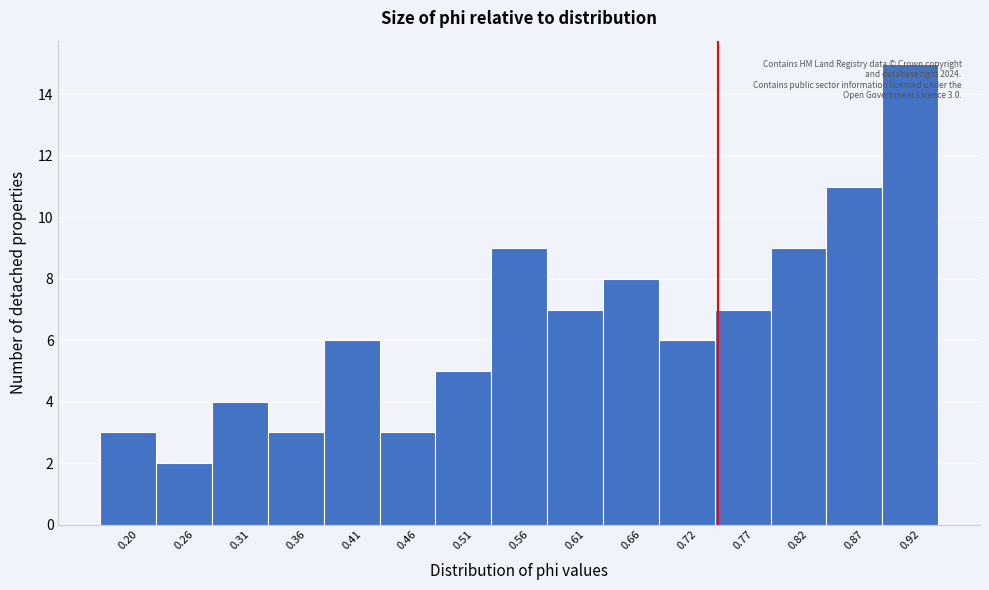

What is the value of the 10th bar from the left?

8